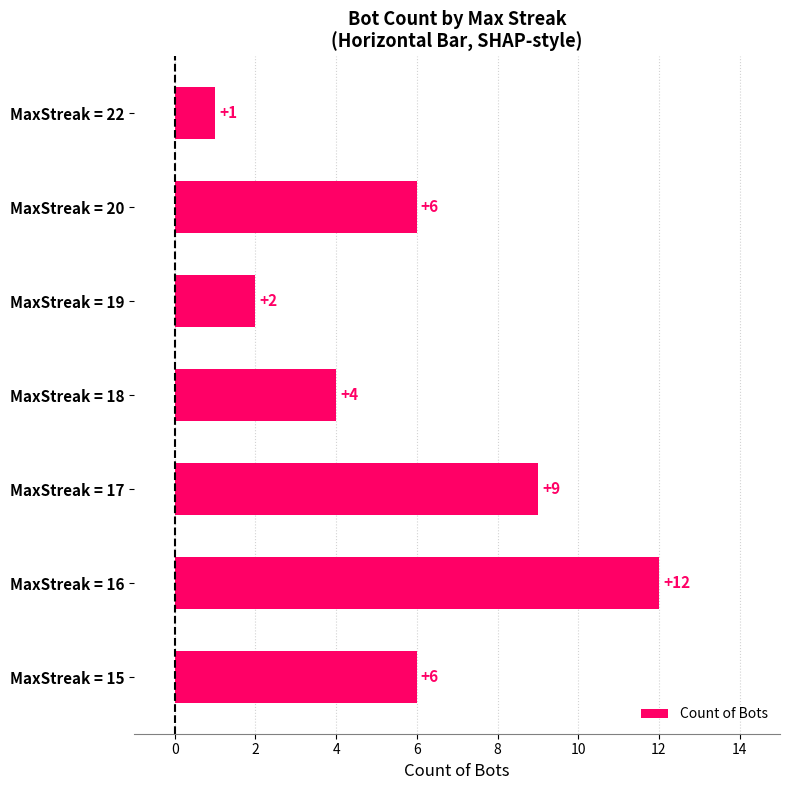

At which category does the chart reach its minimum across all series?

MaxStreak = 22